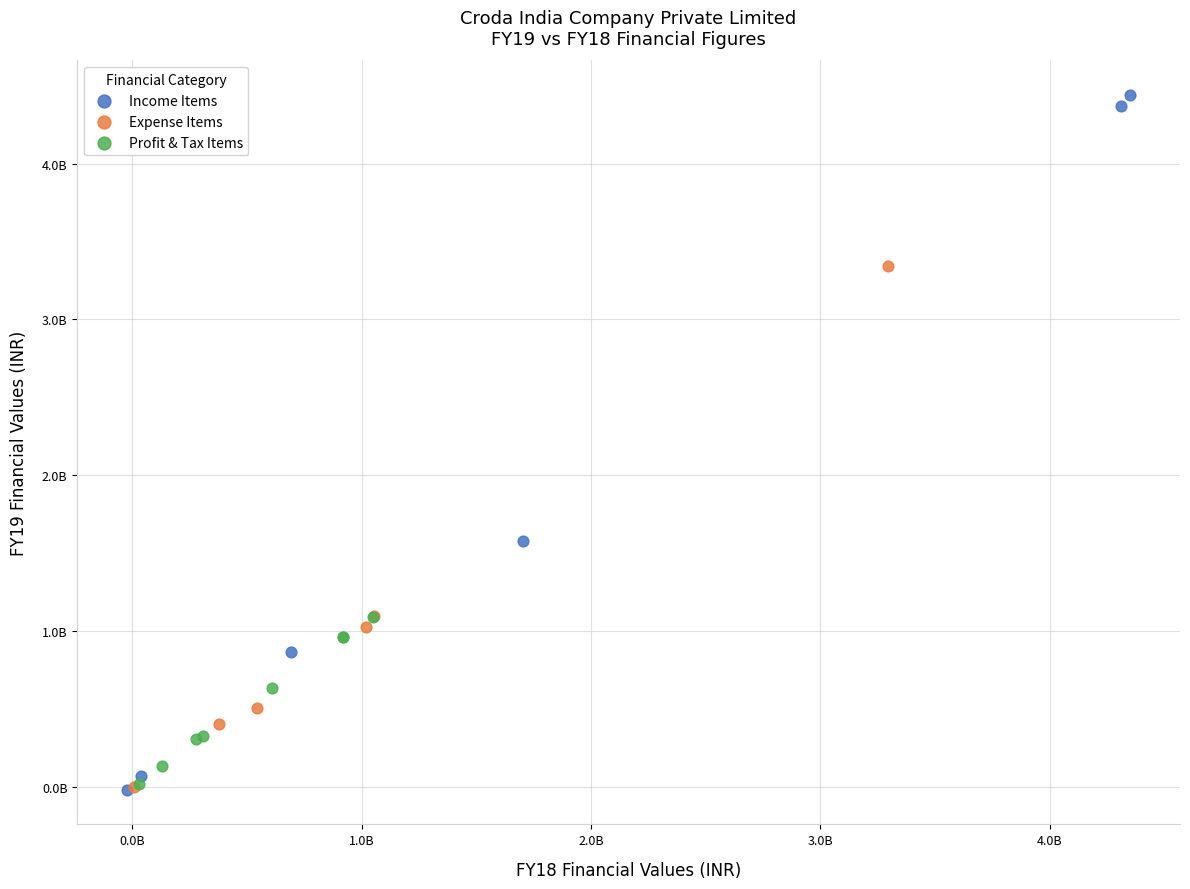

What are all the series names shown in the legend?

Income Items, Expense Items, Profit & Tax Items